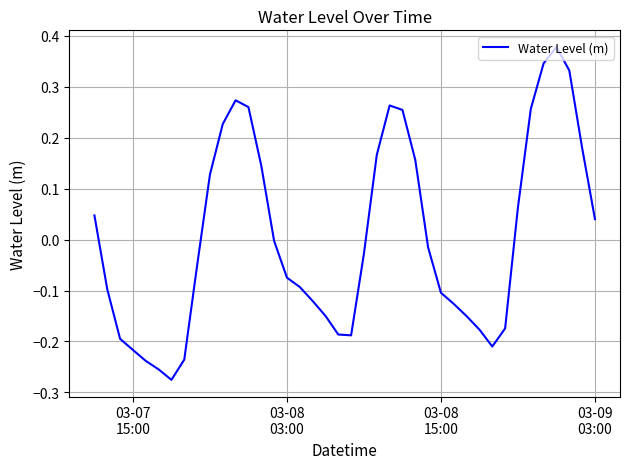

What is the difference between the maximum and minimum values?

0.7